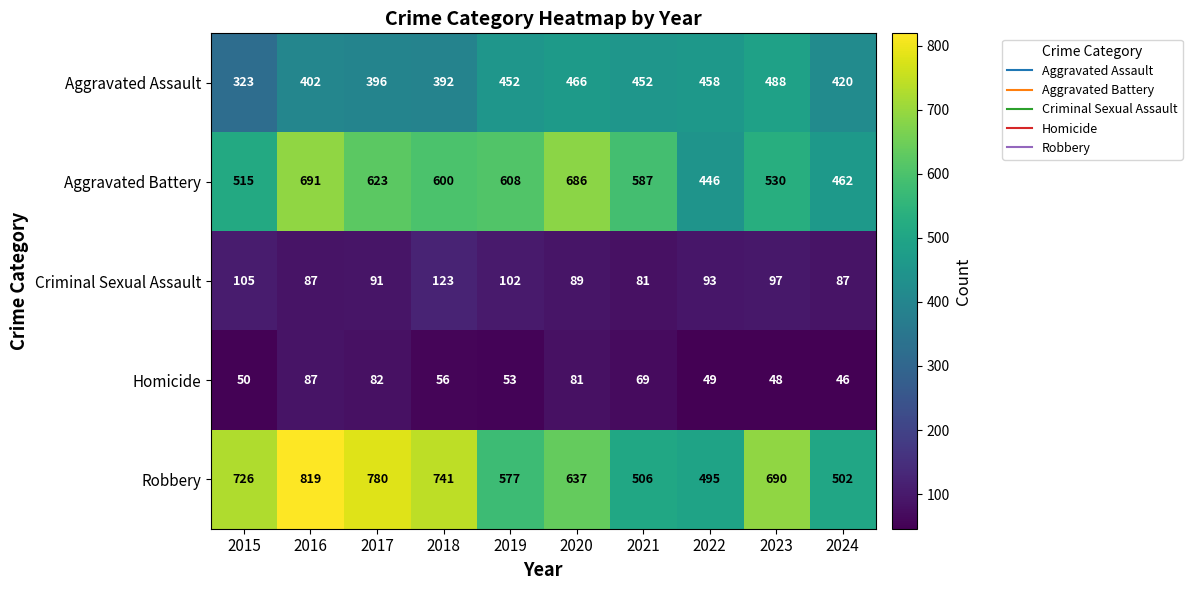

Between 2019 and 2021, which series saw the biggest shift?

Robbery